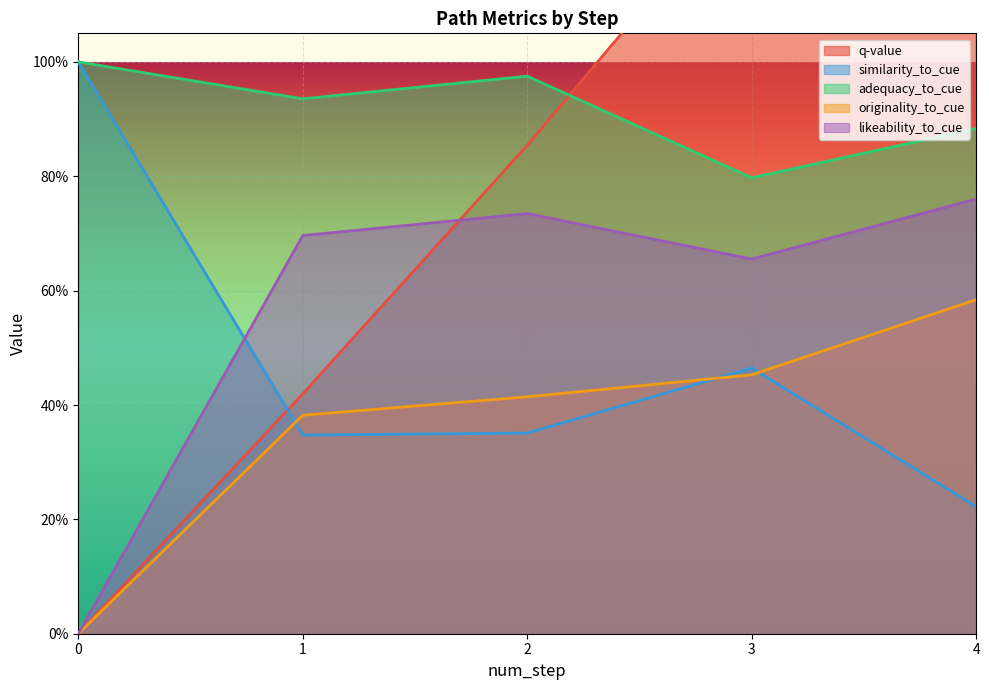

True or false: q-value and adequacy_to_cue cross at least once.

True